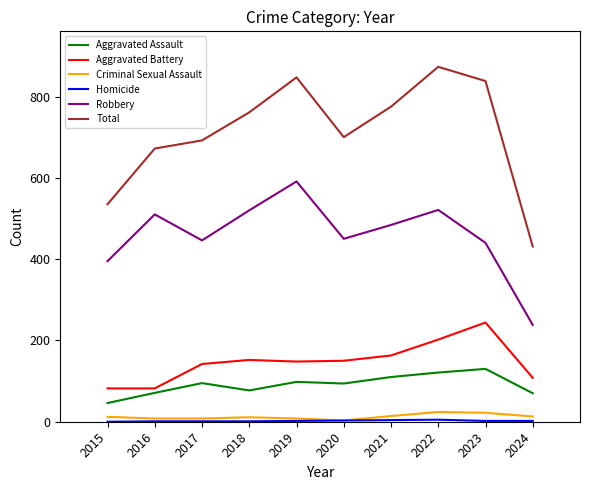

What is the total value across all series at 2021?

1550